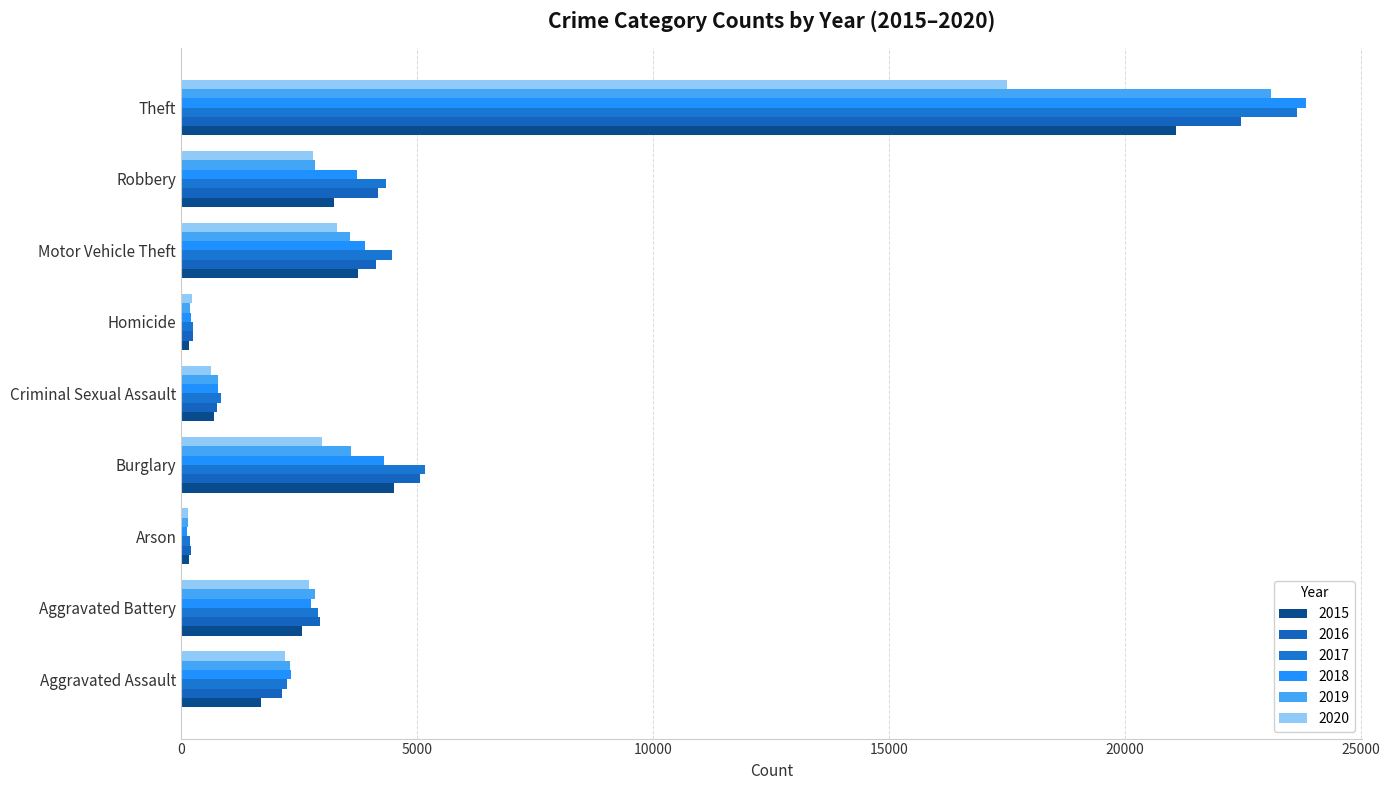

What is the value of the 2019 bar at the 5th from the left?

788